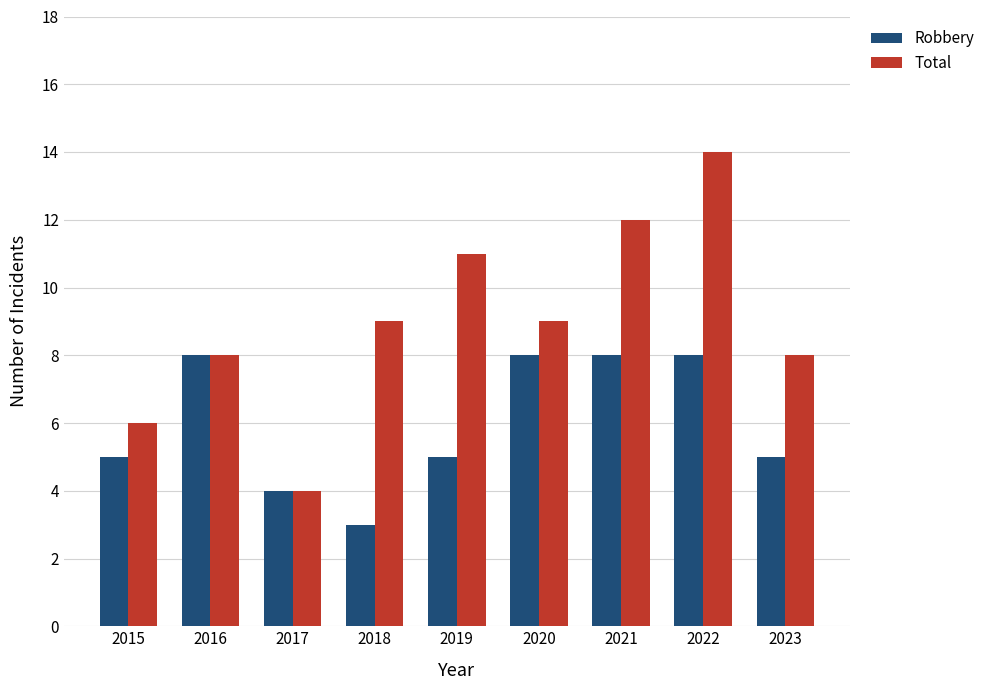

List the series in order of their overall mean, highest first.

Total, Robbery